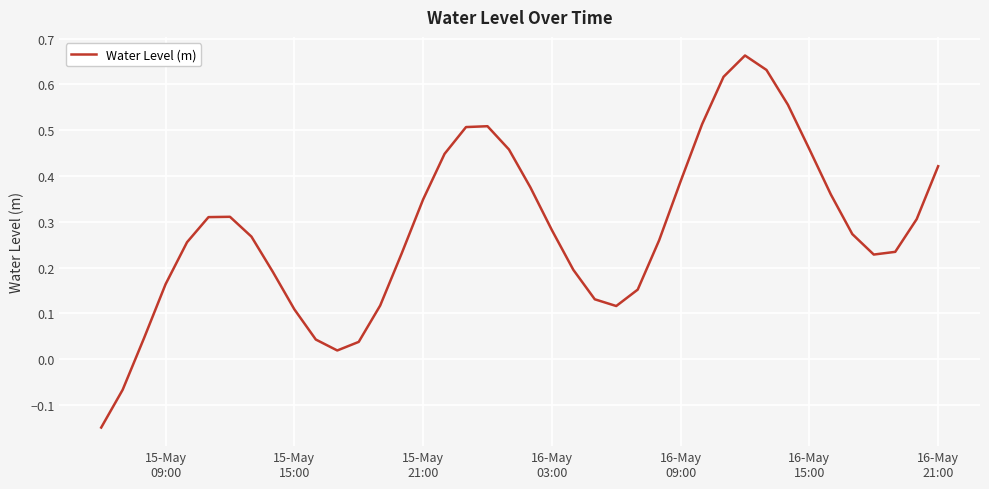

How many positive values are there?

38